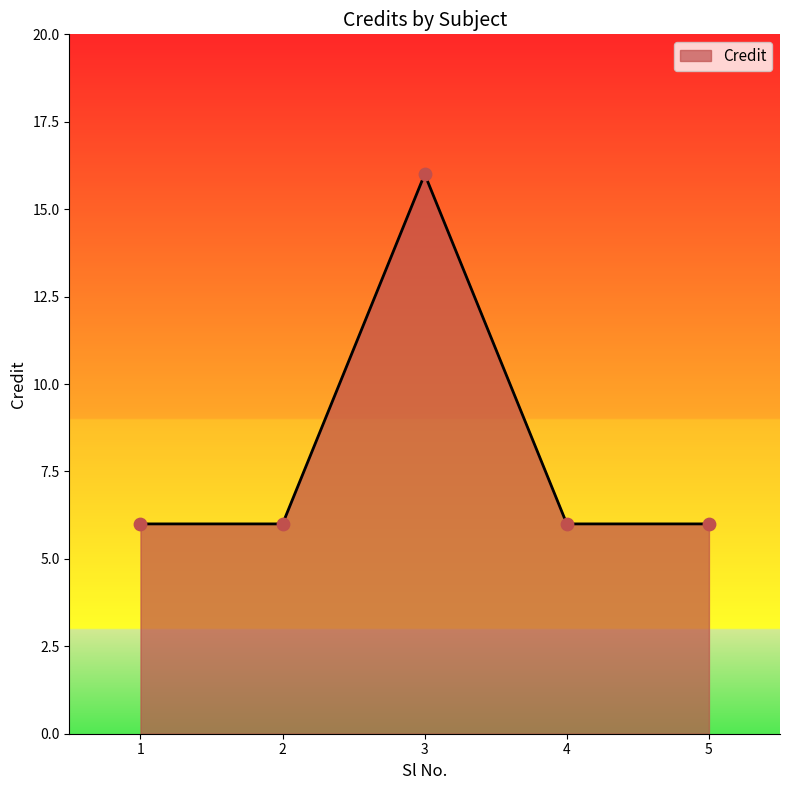

What is the change in value from 3 to 4?

-10